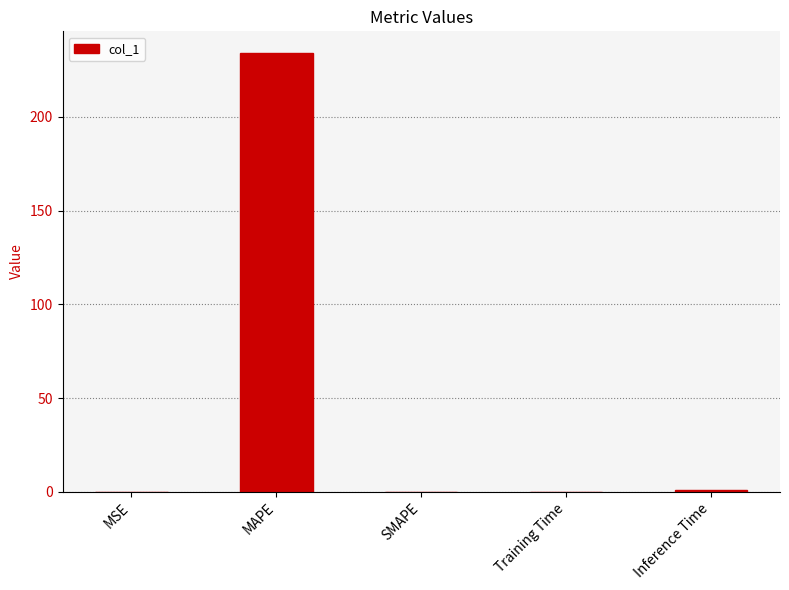

What is the change in value from MSE to MAPE?

+233.9